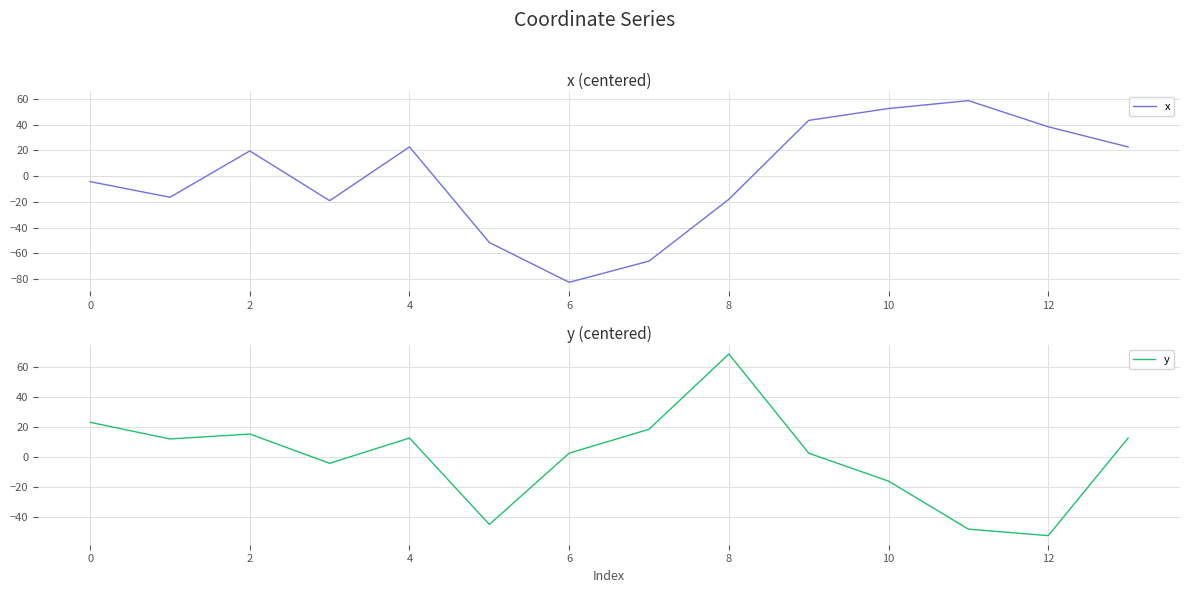

The value of y at 10 is 3.3. True or false?

False